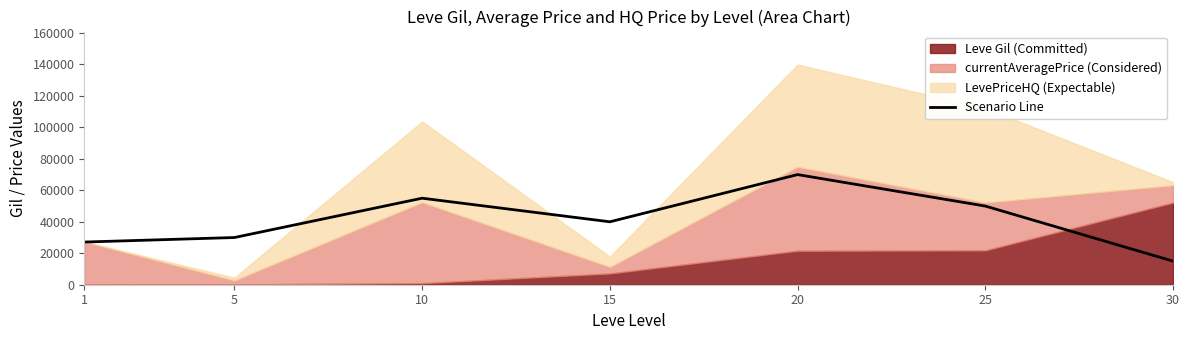

What is the highest value of the Scenario Line series?

70000